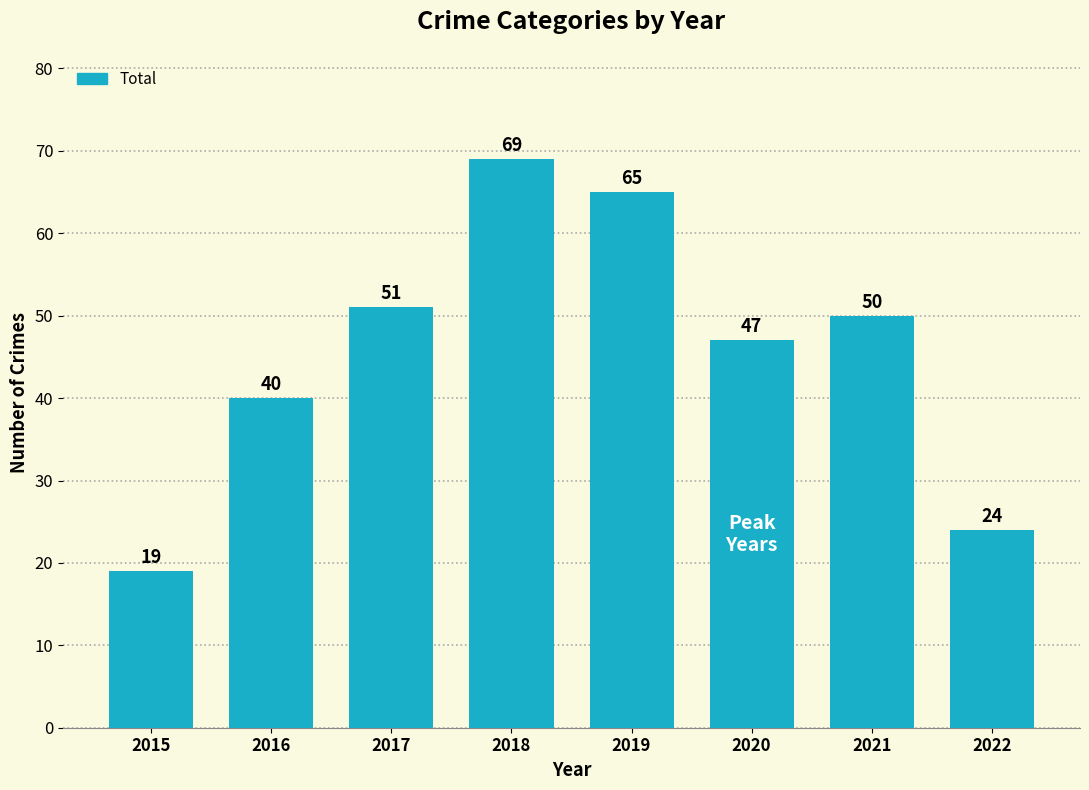

The value at 2020 is 10. True or false?

False